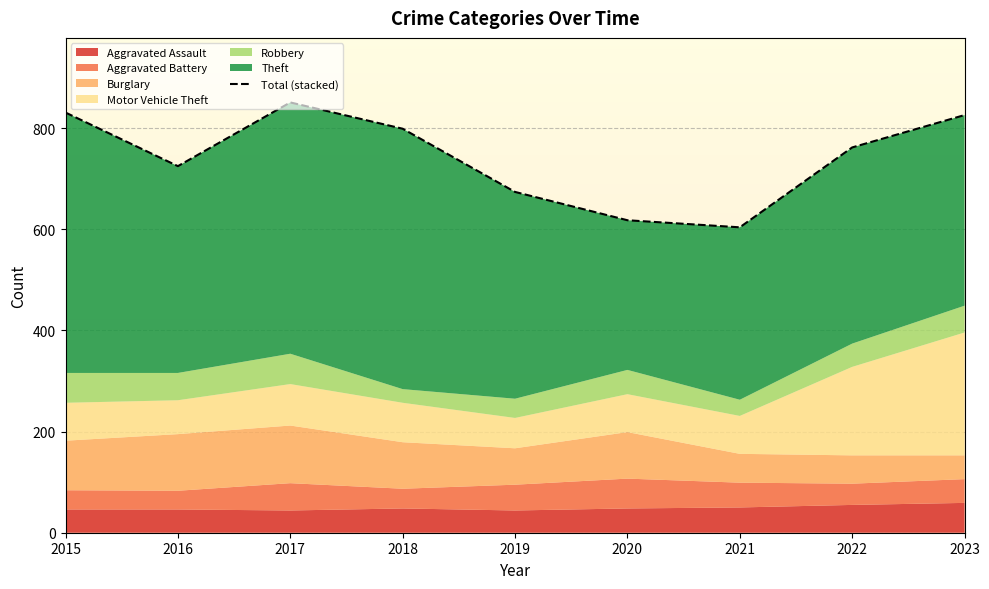

What value does the data have at 2016?

725